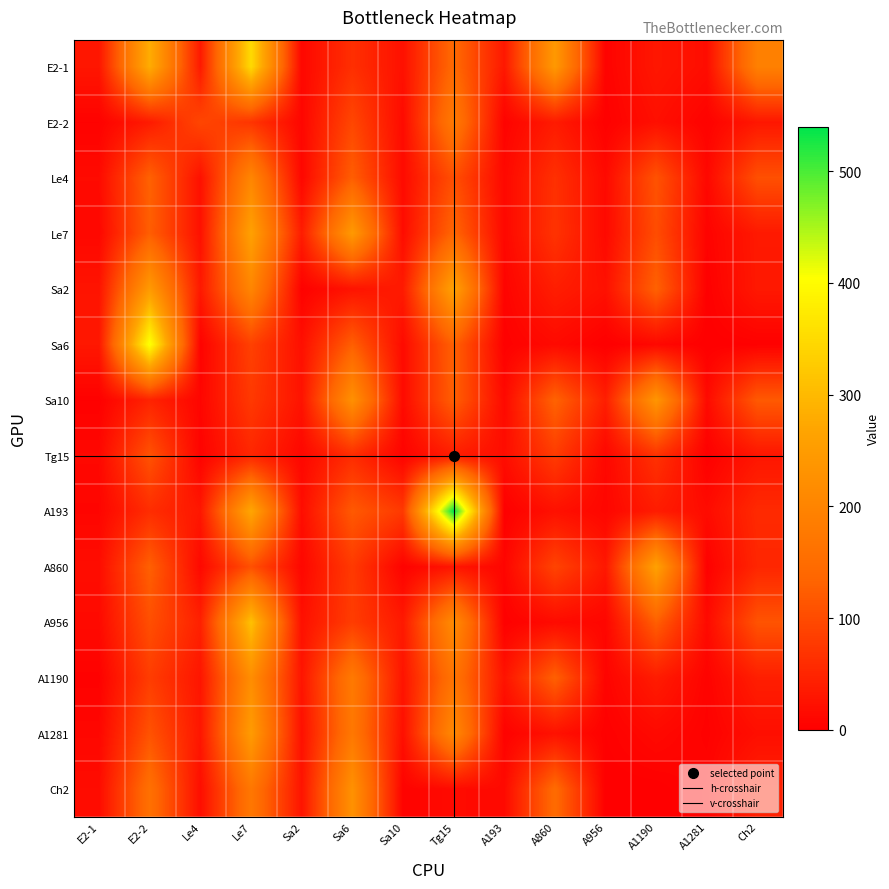

What is the sum of all Tg15 values?

491